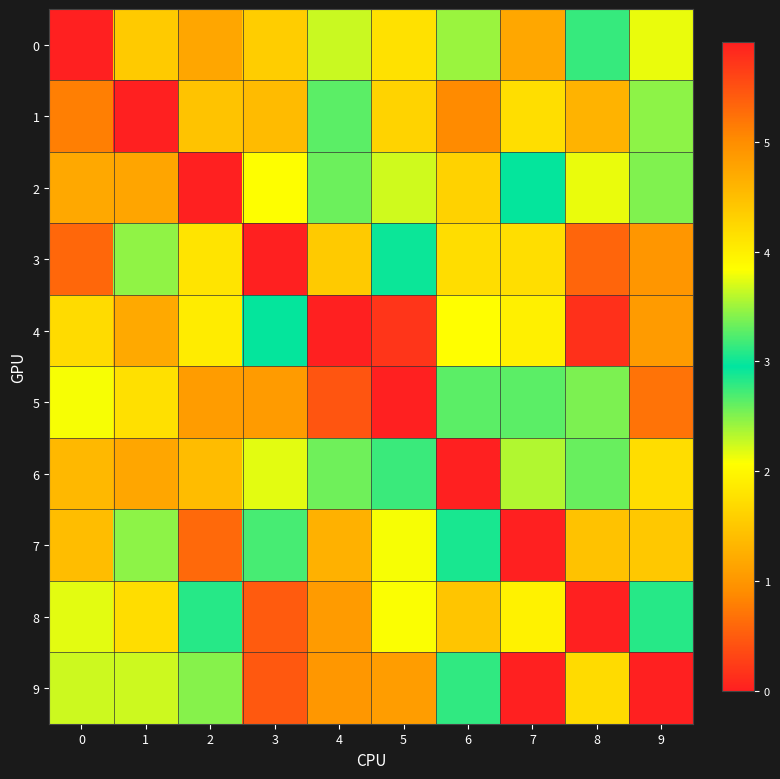

At which category is the sum across all series the highest?

4